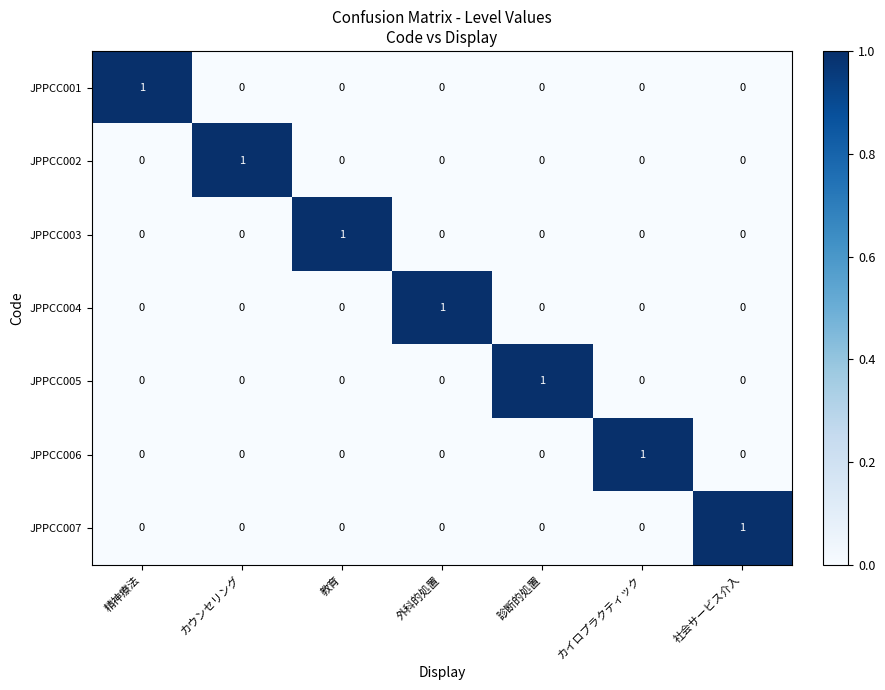

At how many categories does at least one series exceed 0?

7